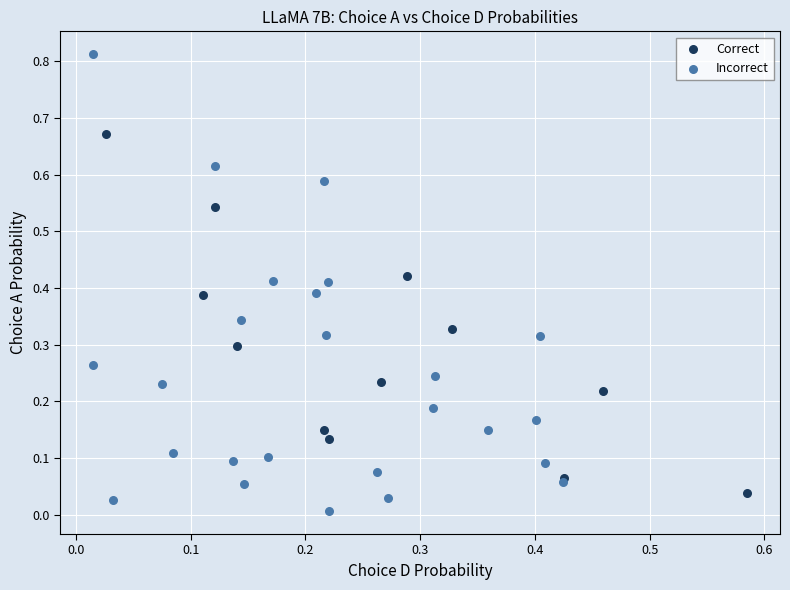

Which series reaches the maximum Y coordinate?

Incorrect